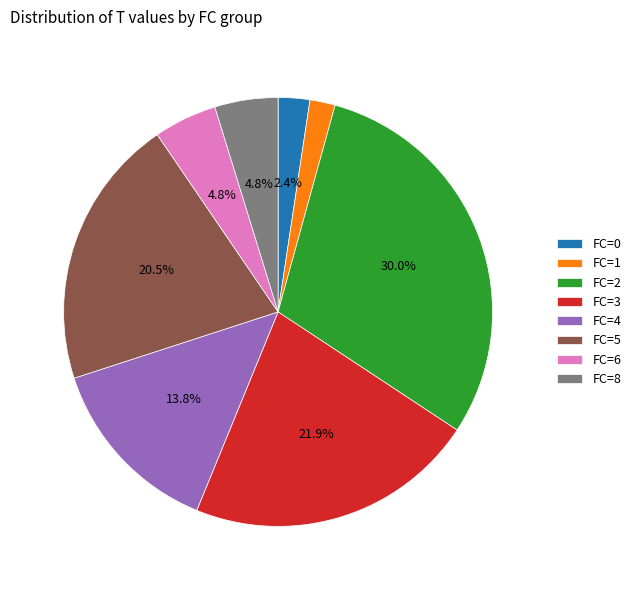

What is the largest slice in the pie chart?

FC=2